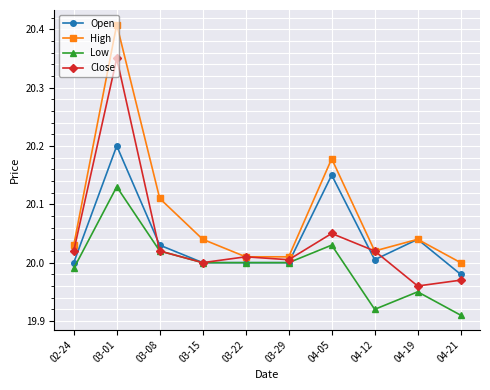

Which category has the highest value across all series?

03-01